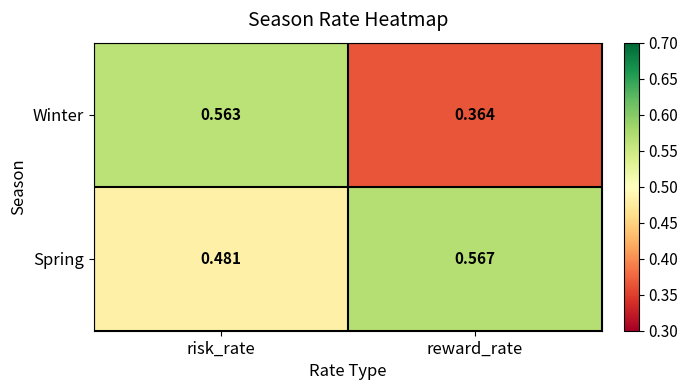

At which label does Spring reach its peak?

reward_rate